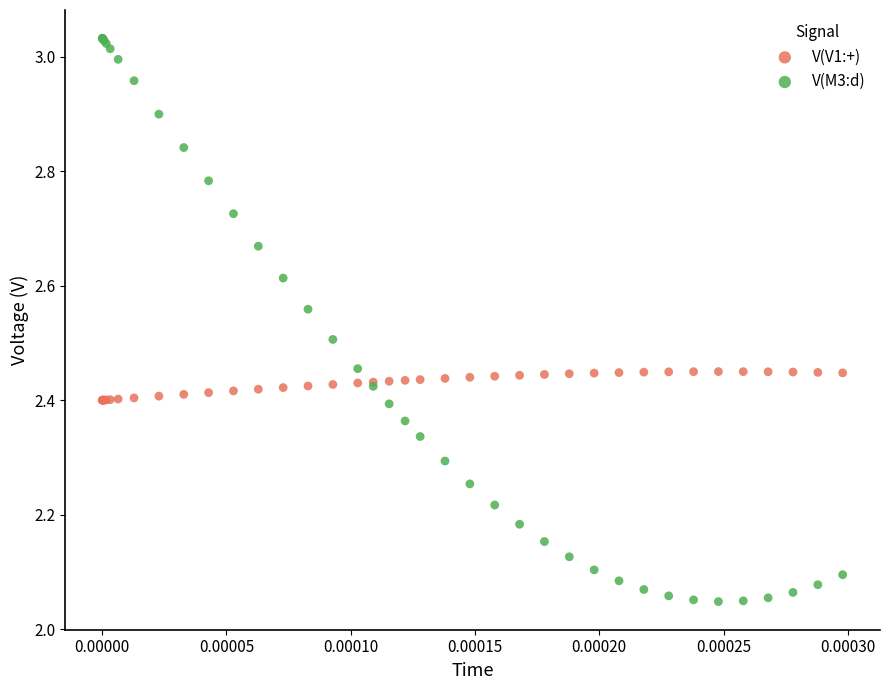

Which series contains the lowest Y value?

V(M3:d)